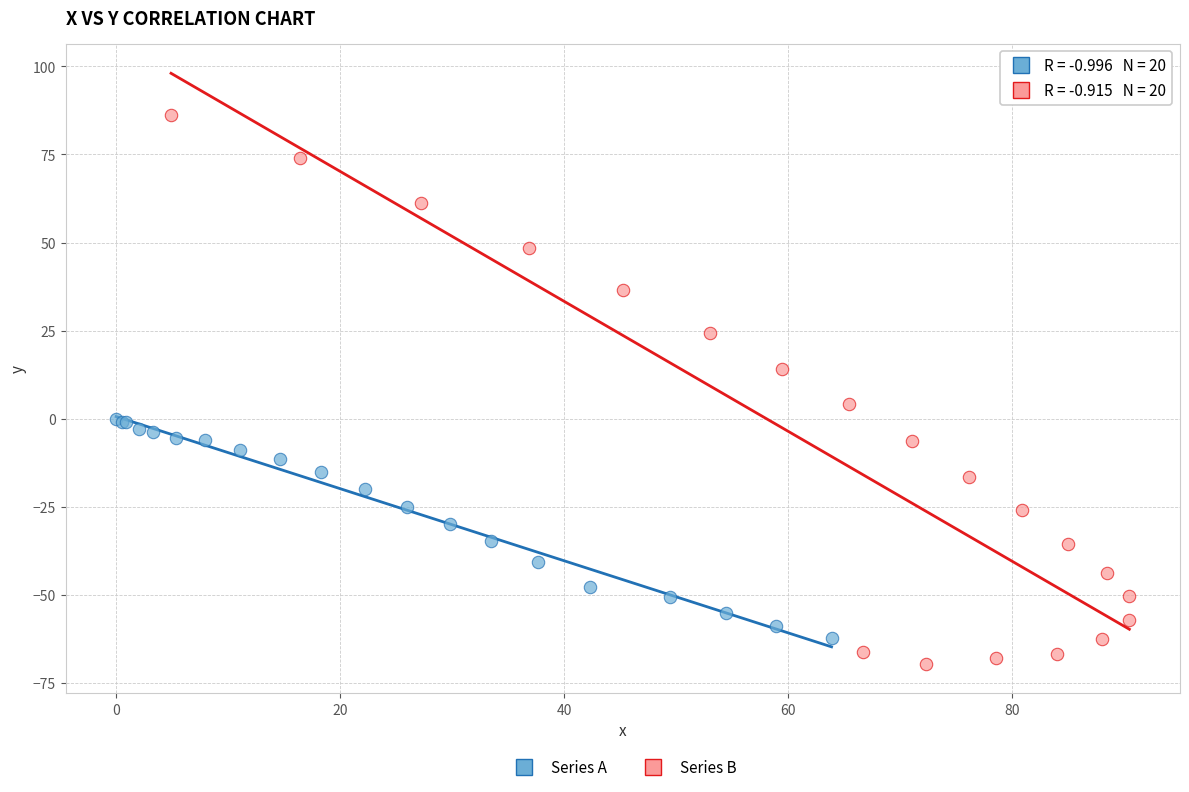

What are all the series names shown in the legend?

Series A, Series B